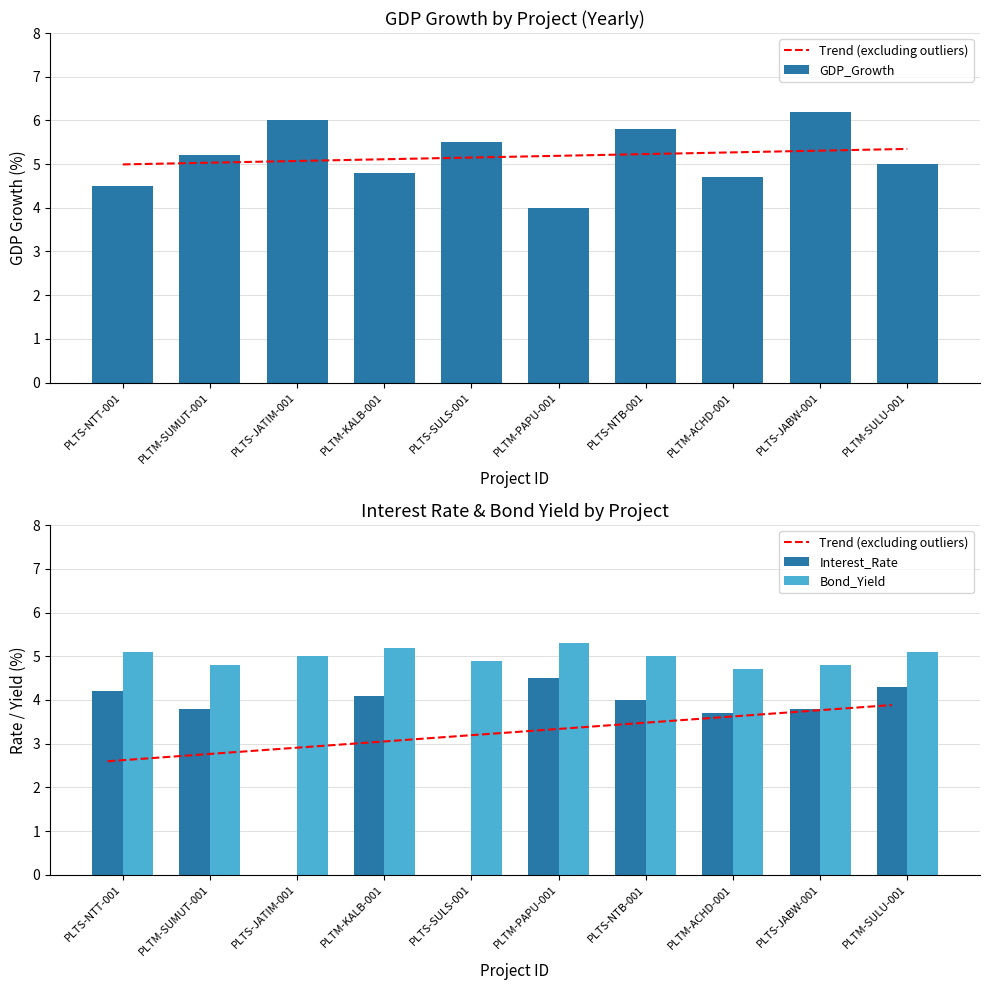

List the labels in order of Interest_Rate value, largest first.

PLTM-PAPU-001, PLTM-SULU-001, PLTS-NTT-001, PLTM-KALB-001, PLTS-NTB-001, PLTM-SUMUT-001, PLTS-JABW-001, PLTM-ACHD-001, PLTS-JATIM-001, PLTS-SULS-001